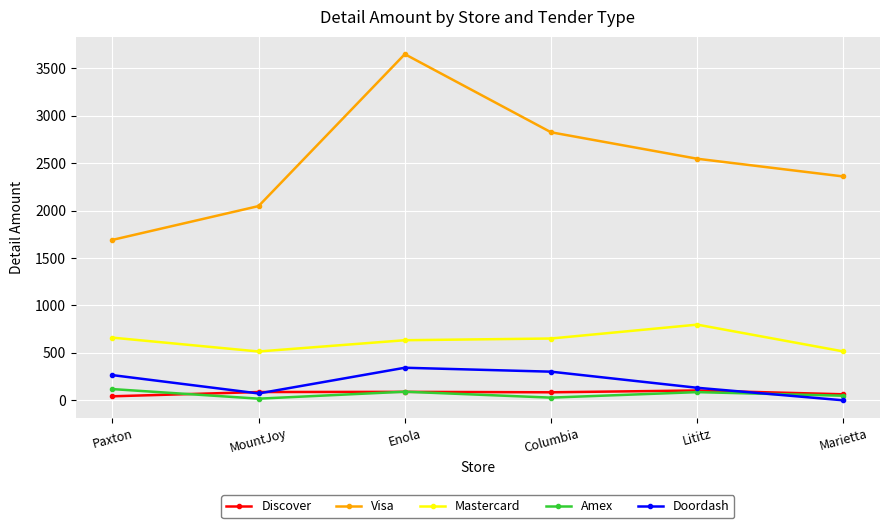

What is the highest value of the Discover series?

103.7